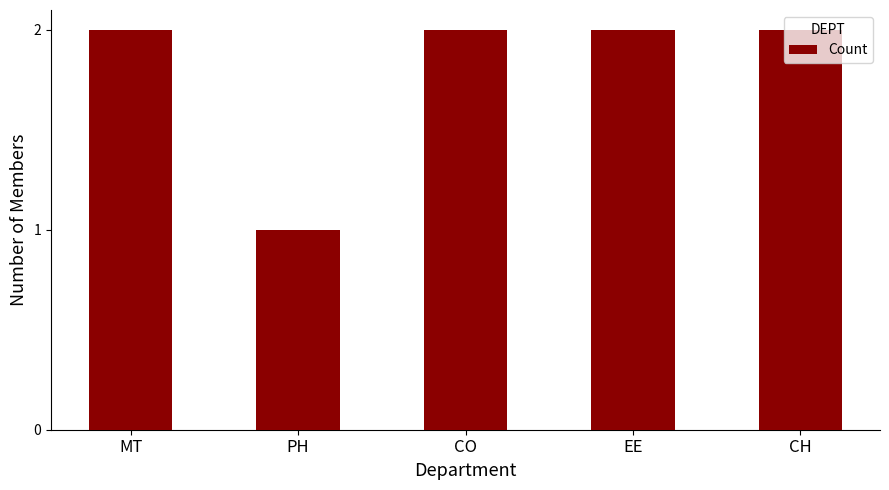

Is it true that the value at EE is 2?

True